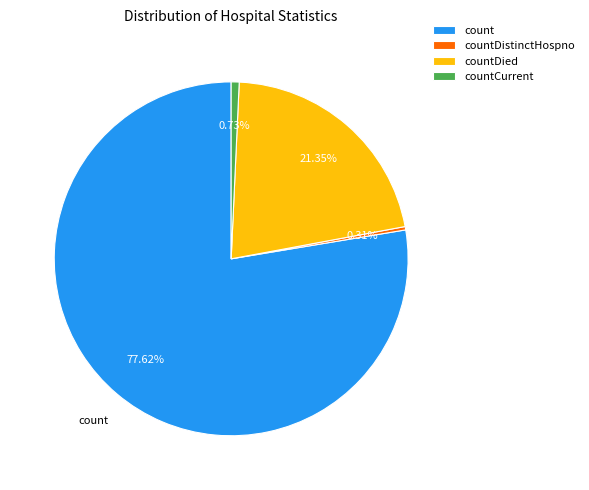

Which has a higher value, countDied or countCurrent?

countDied